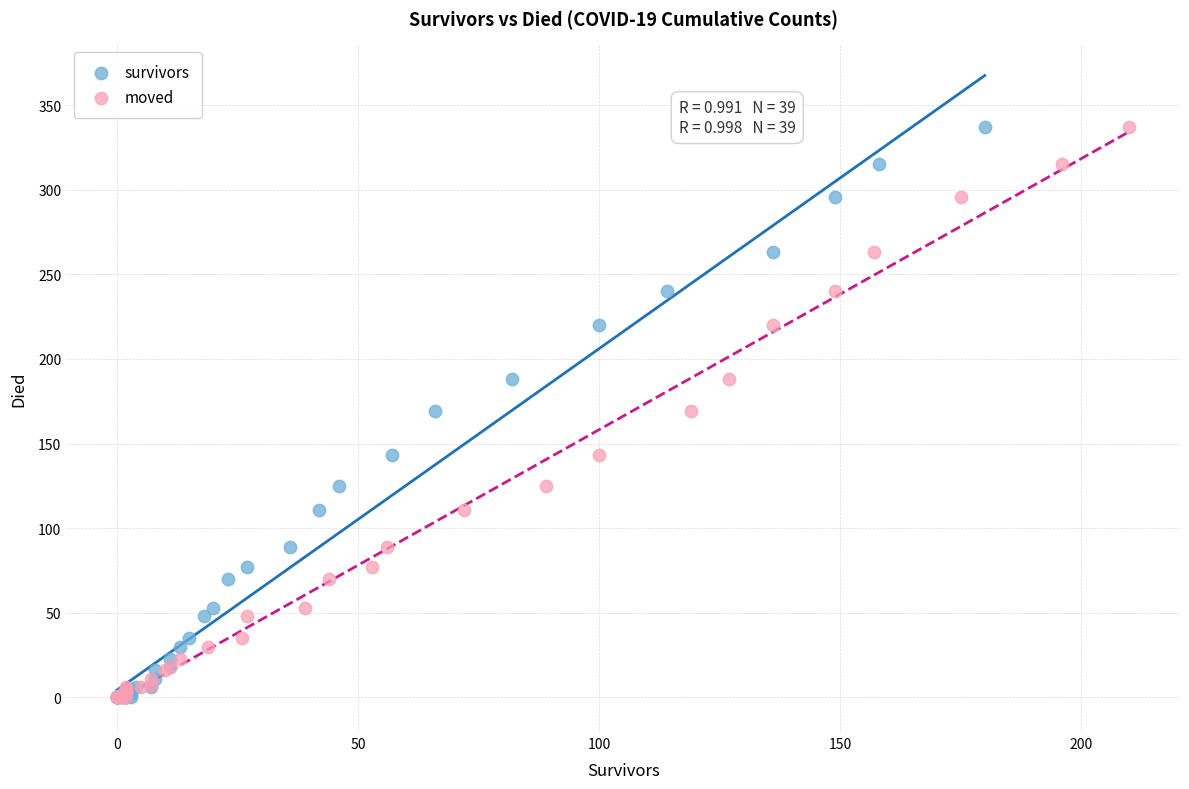

What are all the series names shown in the legend?

survivors, moved